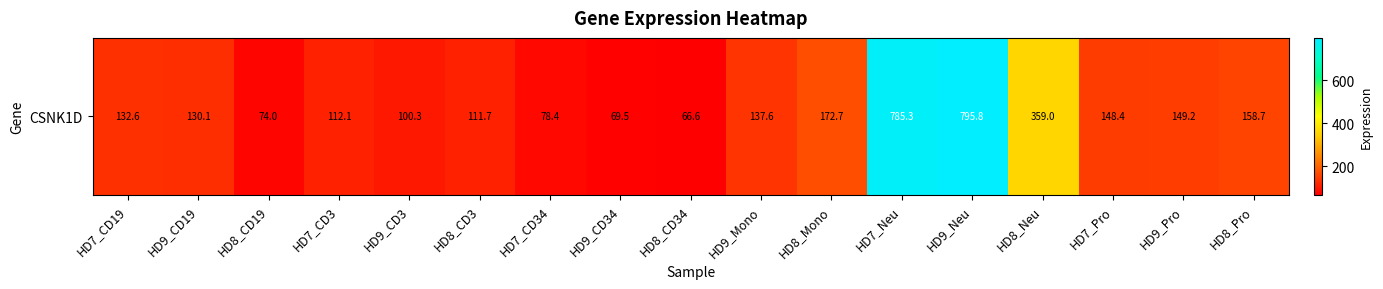

Count the number of categories in the chart.

17